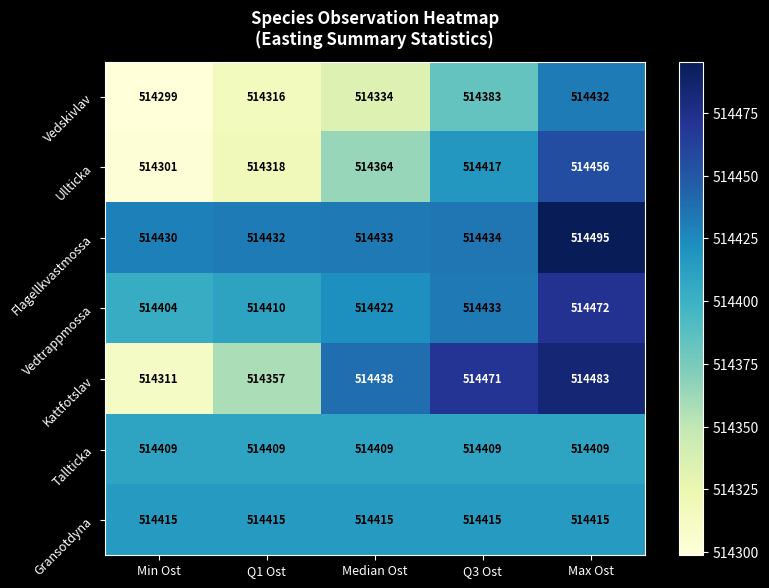

Between Median Ost and Max Ost, which series saw the biggest shift?

Vedskivlav